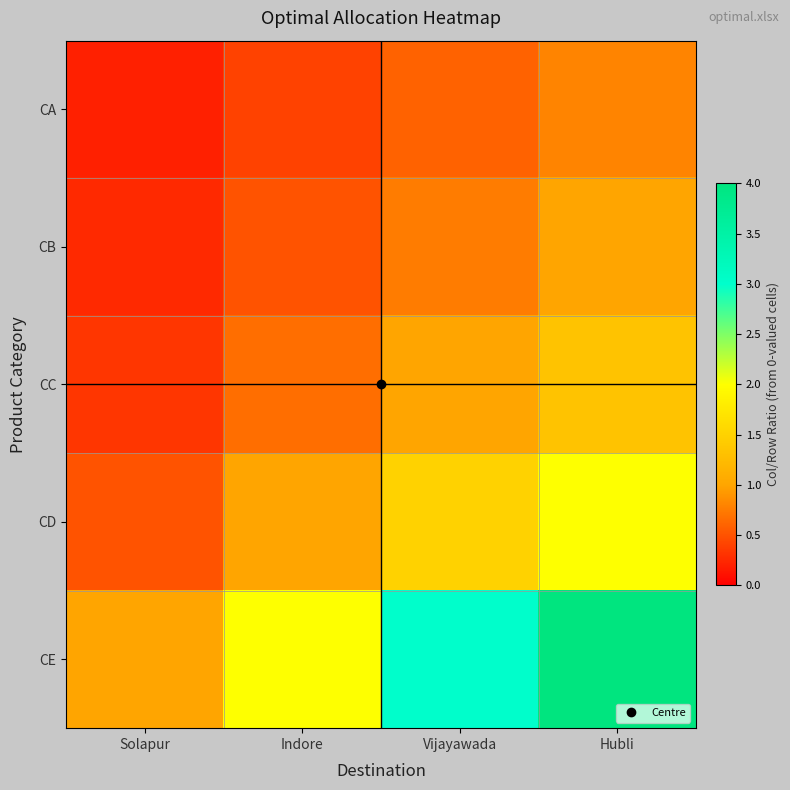

Which series has the largest total across all categories?

CE